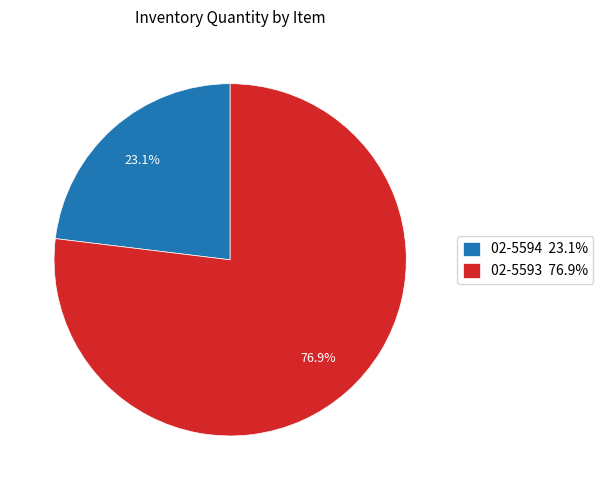

Is there any slice that represents more than half of the pie?

Yes